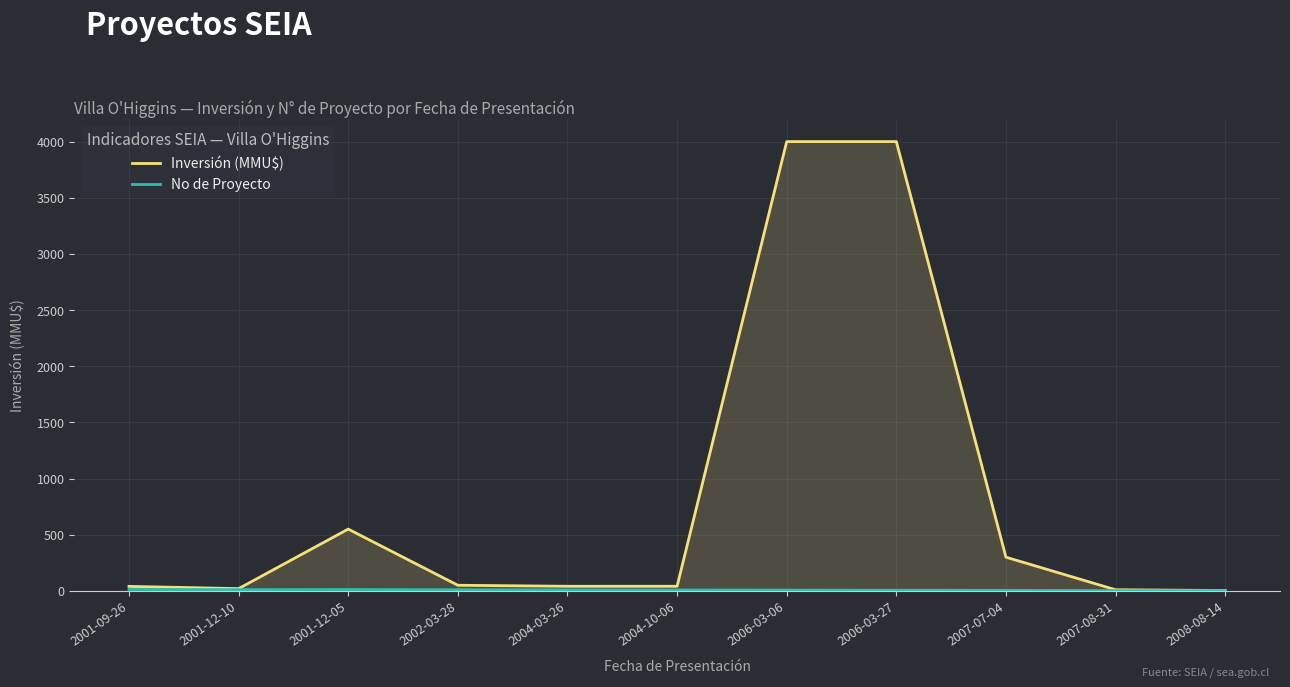

Is it true that Inversión (MMU$) equals 300.0 at 2007-07-04?

True